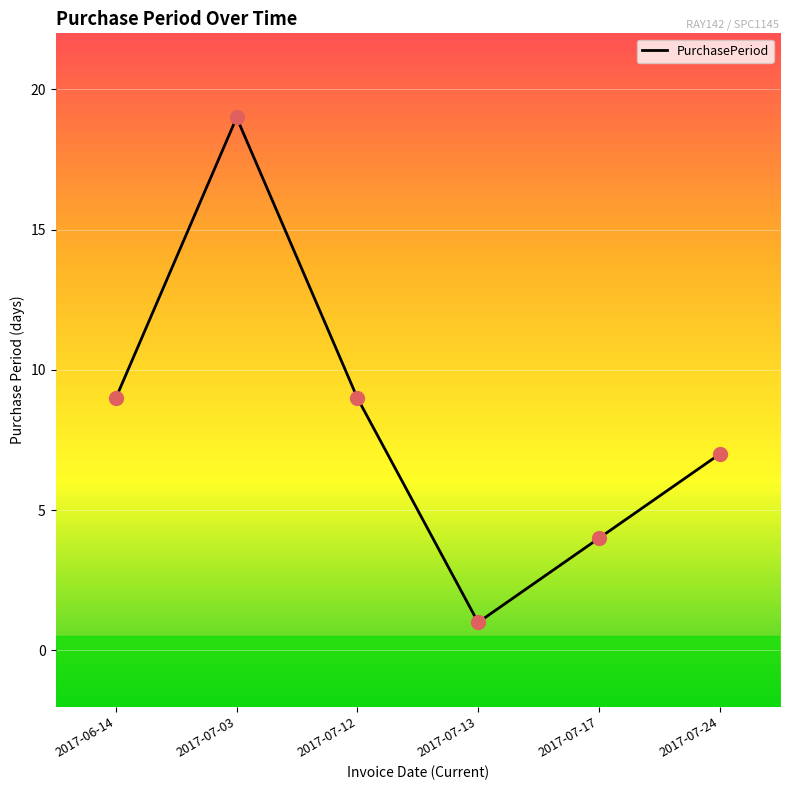

What is the change in value from 2017-06-14 to 2017-07-13?

-8